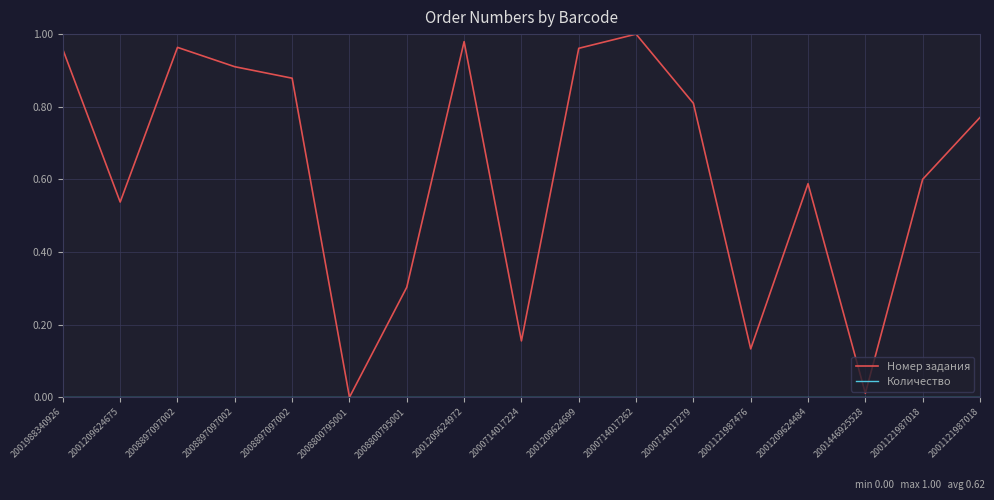

Does the chart have visible grid lines?

Yes